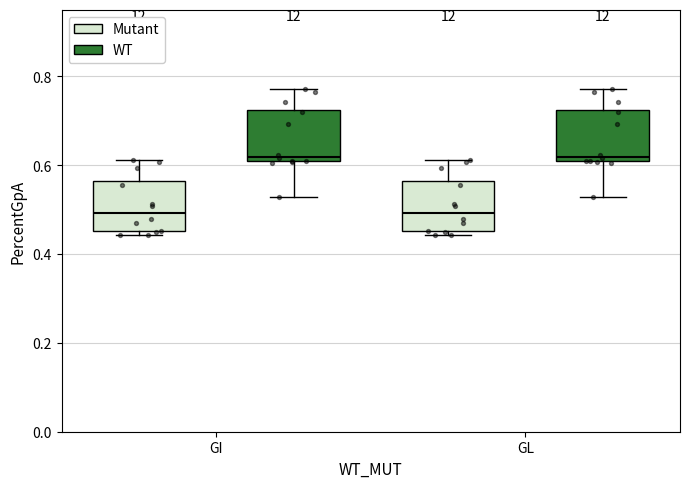

Reading left to right, transcribe this box plot: for each box, give where its median line is, the range the box spans, and where its two whiskers end, as read against the y-axis. The values are not printed on the chart, so give them approximately, as read against the axis.

GI (Mutant): median 0.50, box 0.46 to 0.56, whiskers 0.44 to 0.62
GI (WT): median 0.62, box 0.60 to 0.72, whiskers 0.52 to 0.78
GL (Mutant): median 0.50, box 0.46 to 0.56, whiskers 0.44 to 0.62
GL (WT): median 0.62, box 0.60 to 0.72, whiskers 0.52 to 0.78